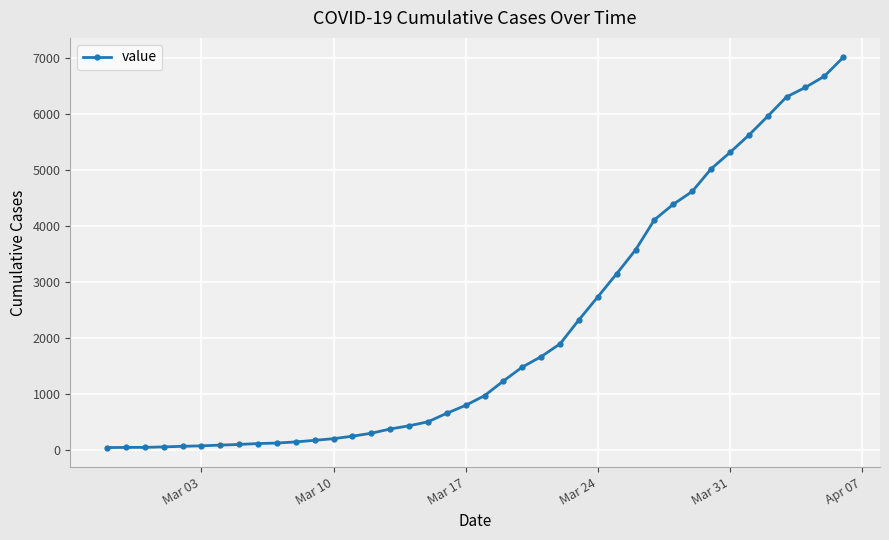

How many lines are shown in the chart?

1